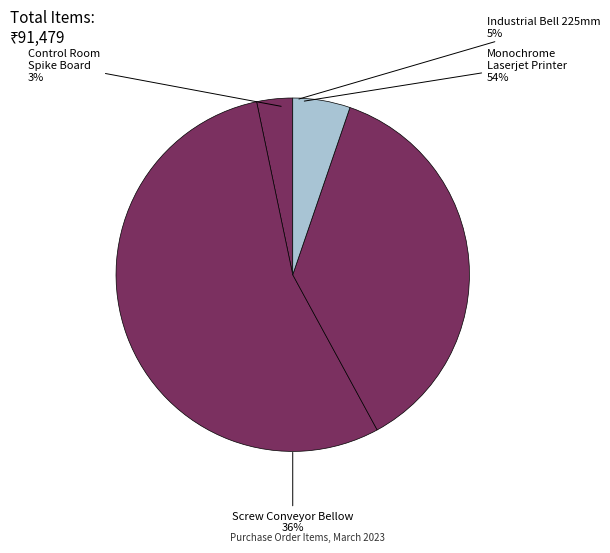

What is the largest slice in the pie chart?

Monochrome Laserjet Printer